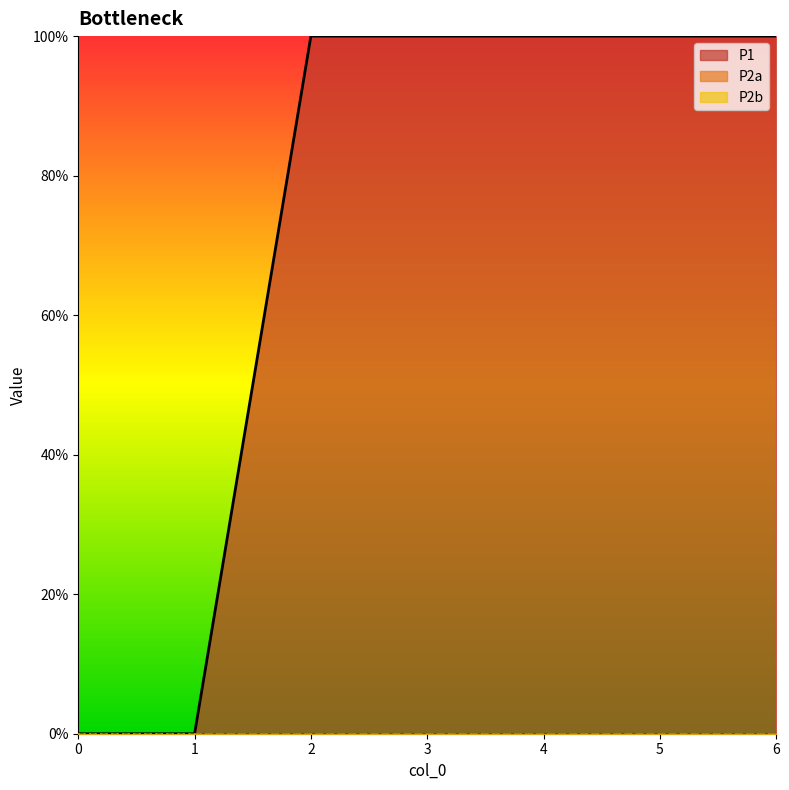

Which category has the highest value across all series?

2